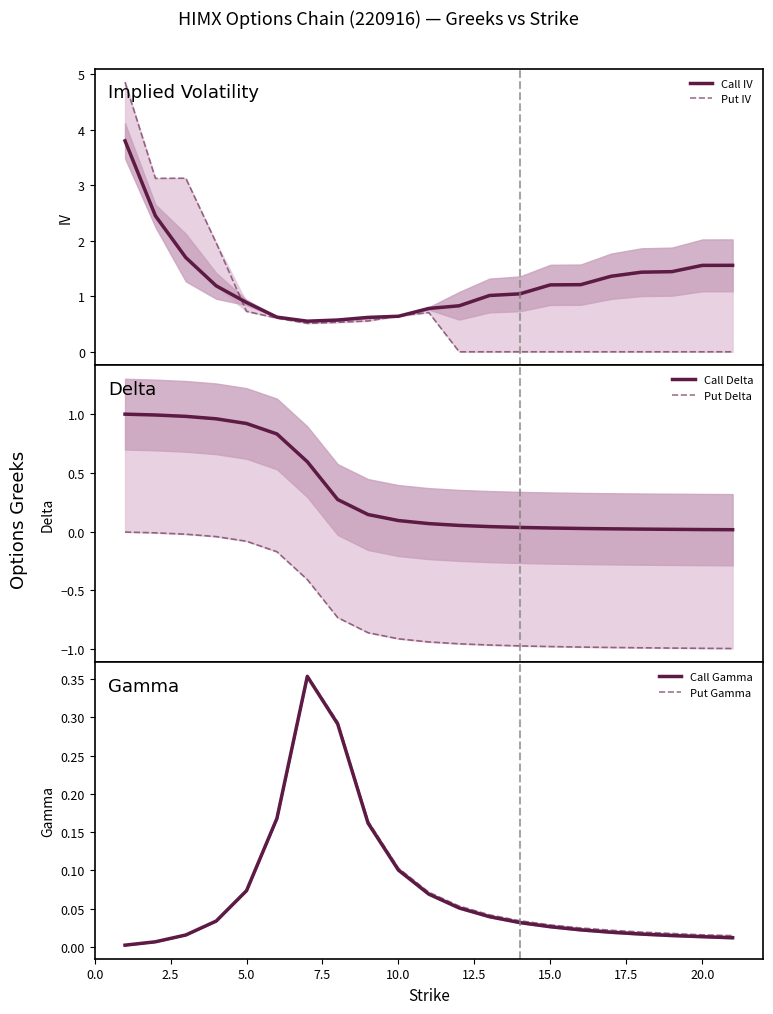

True or false: Put Delta has more than 2 interior local peaks.

False